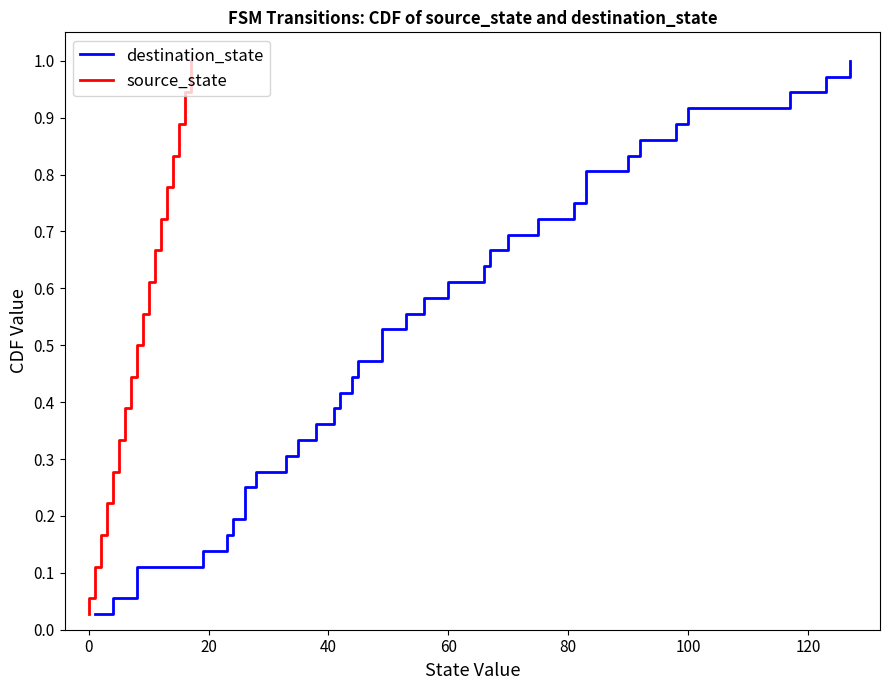

What is the average value of the source_state series?

0.5